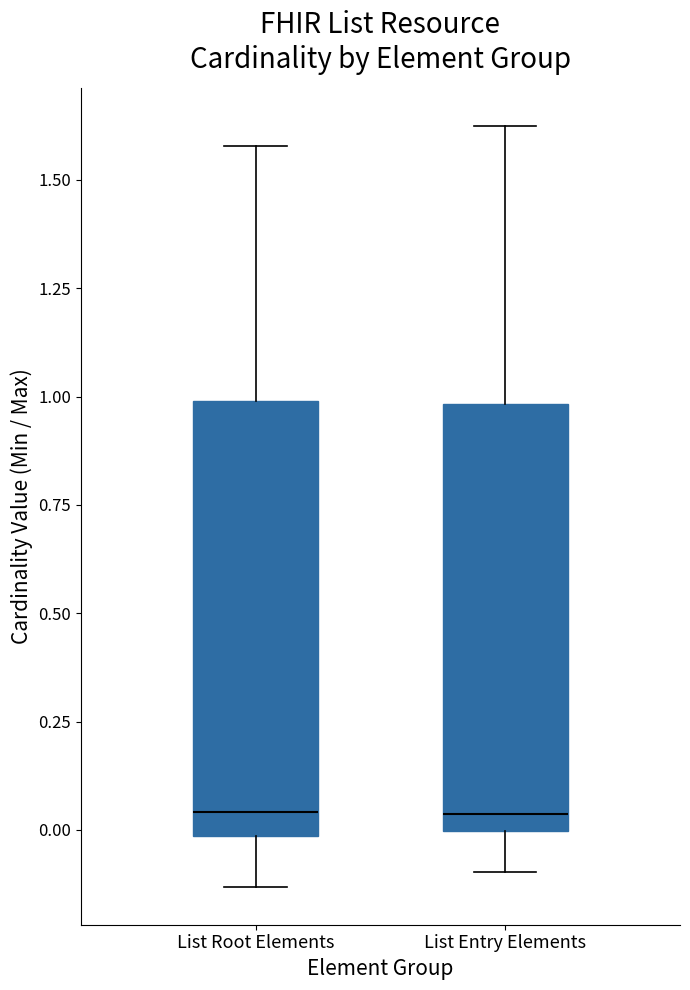

Reading left to right, transcribe this box plot: for each box, give where its median line is, the range the box spans, and where its two whiskers end, as read against the y-axis. The values are not printed on the chart, so give them approximately, as read against the axis.

List Root Elements: median 0.05, box 0.00 to 1.00, whiskers -0.15 to 1.60
List Entry Elements: median 0.05, box 0.00 to 1.00, whiskers -0.10 to 1.60